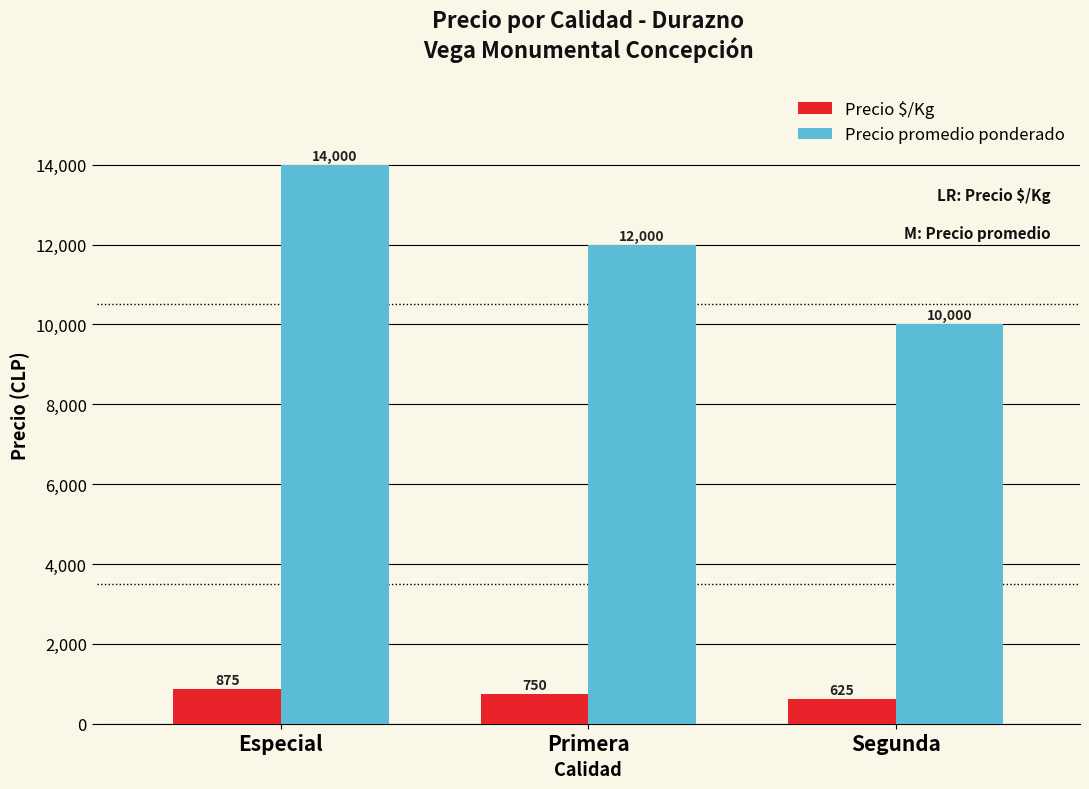

What is the total value across all series at Primera?

12750